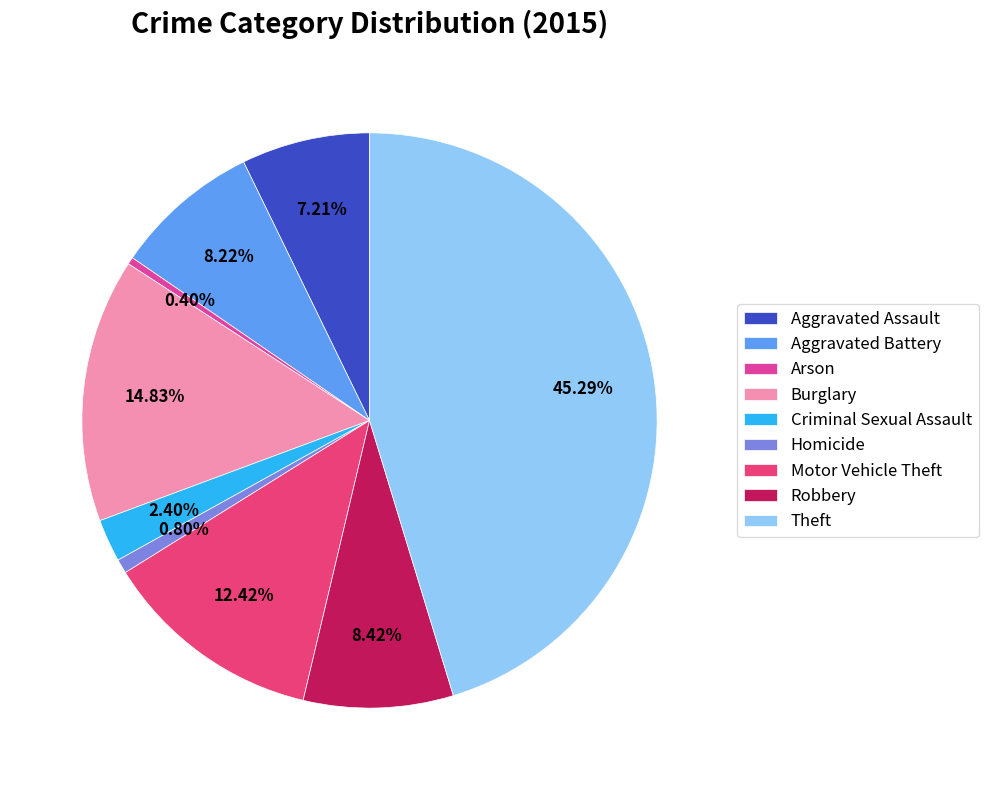

What percentage is the Aggravated Assault slice, to the nearest percent?

7%